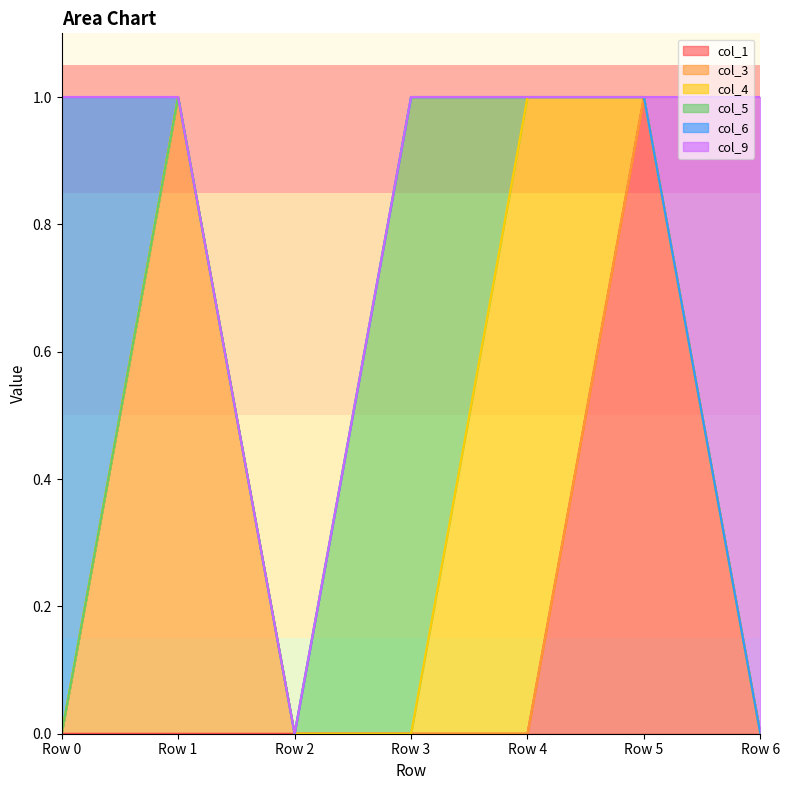

How many lines are shown in the chart?

6